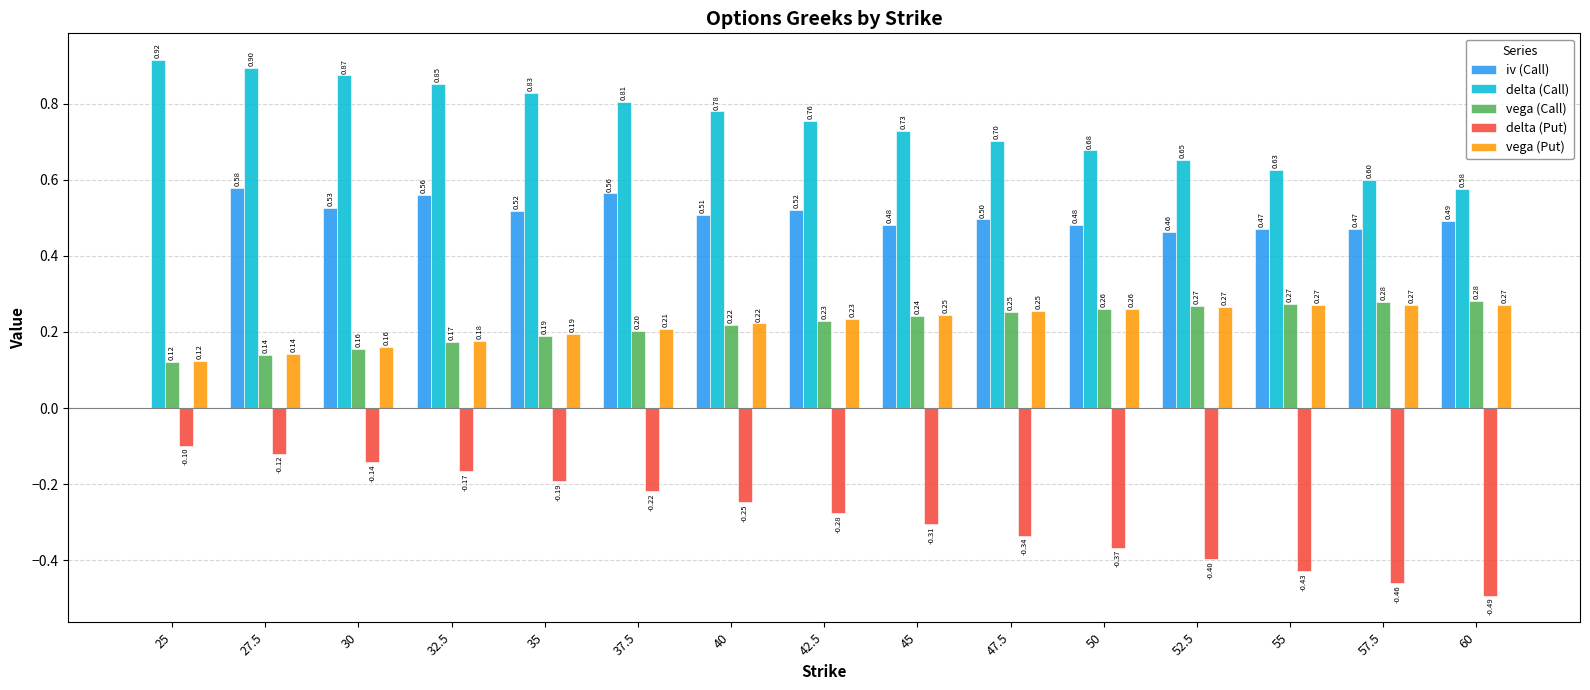

What is the maximum value for iv (Call)?

0.6